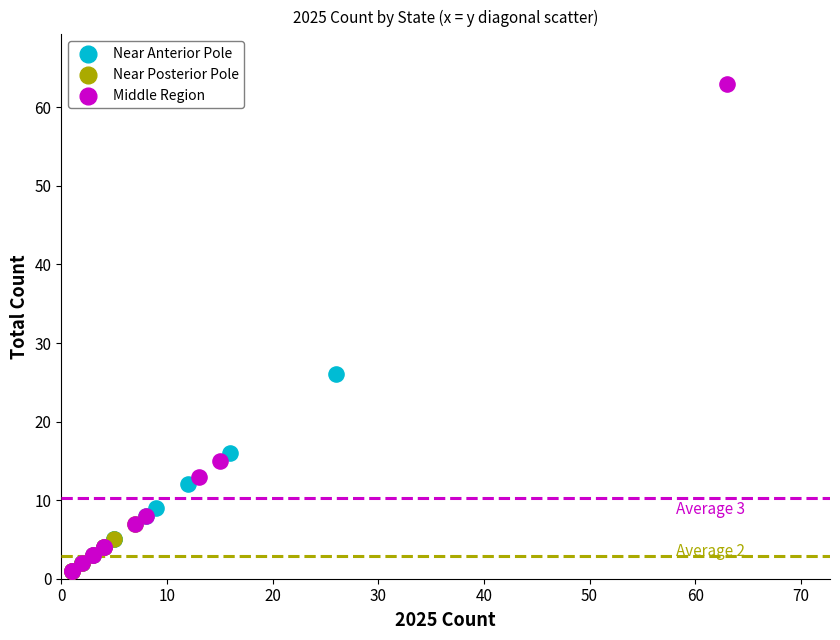

Which series reaches the maximum Y coordinate?

Middle Region